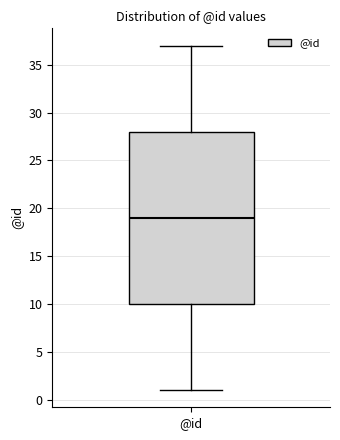

Transcribe this box plot: give where the median line is, the range the box spans, and where the two whiskers end, as read against the y-axis. The values are not printed on the chart, so give them approximately, as read against the axis.

median 19, box 10 to 28, whiskers 1 to 37